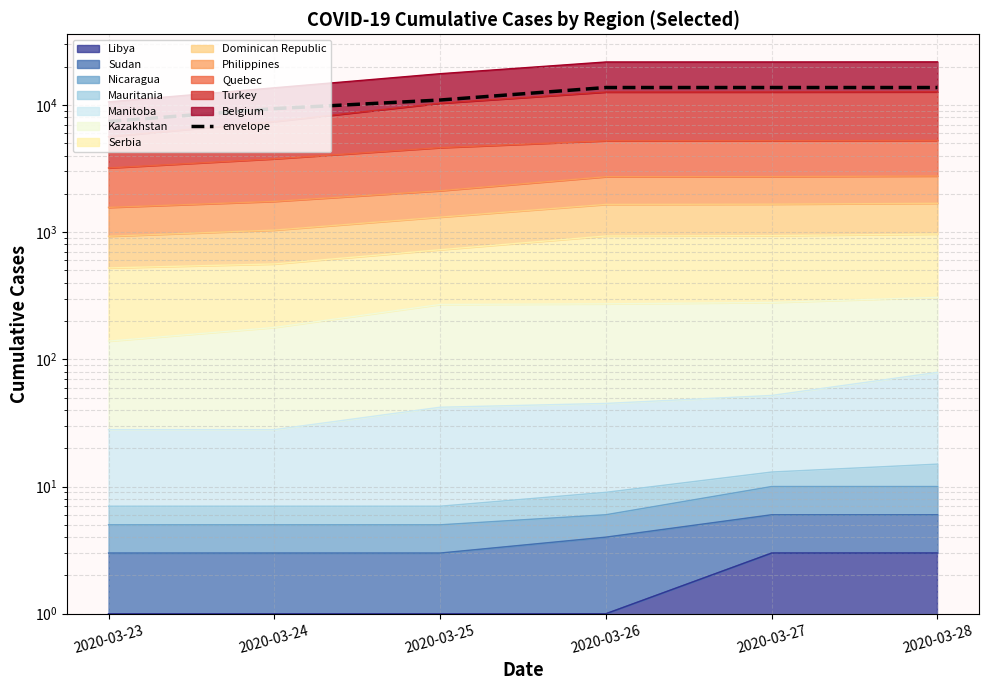

List the labels in order of value, largest first.

2020-03-26, 2020-03-27, 2020-03-28, 2020-03-25, 2020-03-24, 2020-03-23